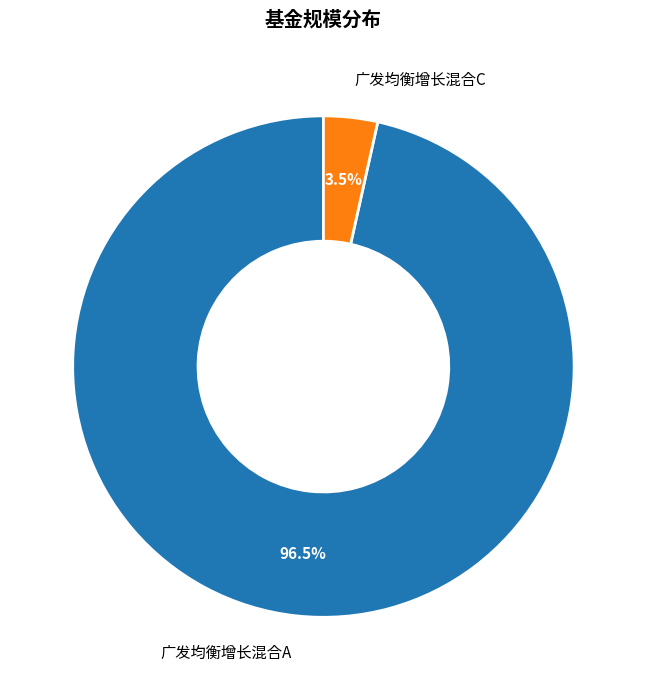

What is the majority slice?

广发均衡增长混合A